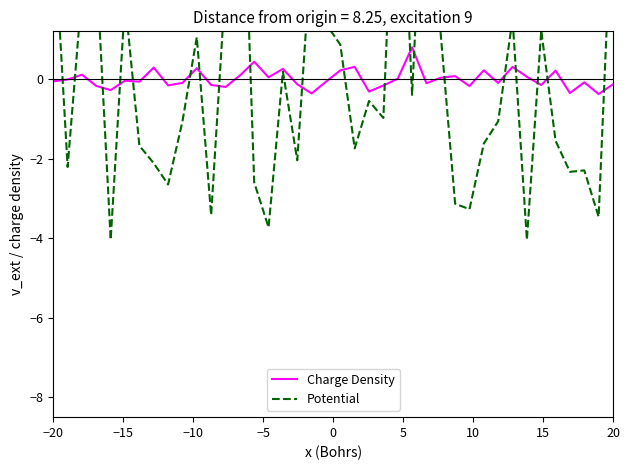

What is the maximum value for Charge Density?

0.8